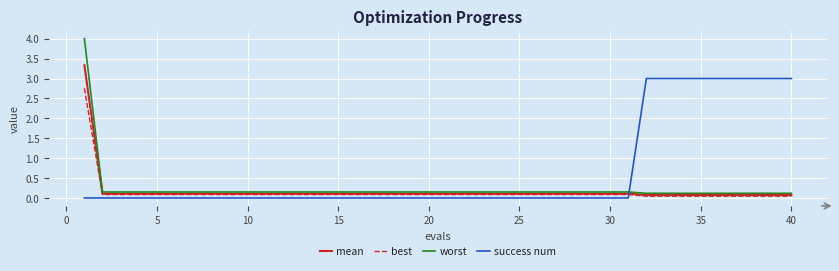

What is the difference between the second highest and minimum values in the success num series?

3.0